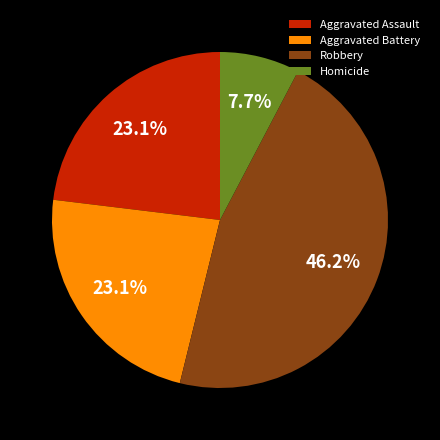

Between Homicide and Aggravated Battery, which is larger?

Aggravated Battery